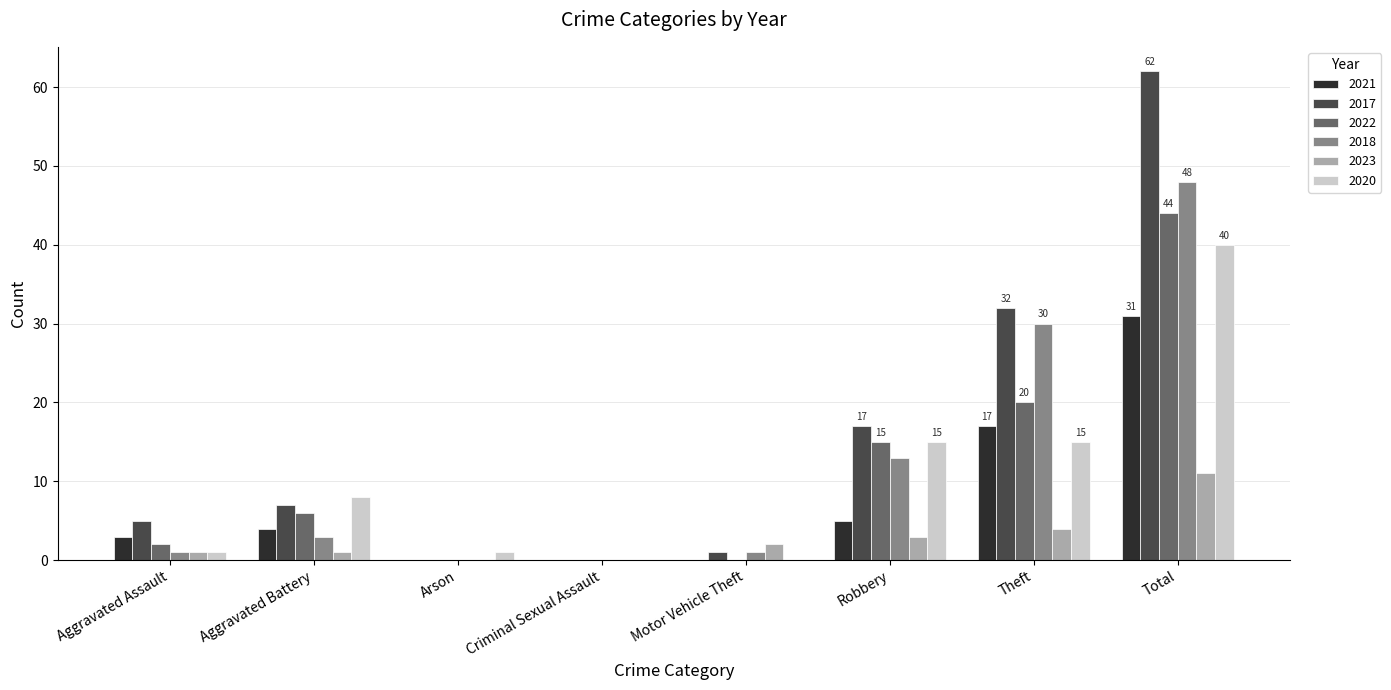

Reading right to left, transcribe all the data shown in this chart.

2021: 31	17	5	0	0	0	4	3
2017: 62	32	17	1	0	0	7	5
2022: 44	20	15	0	0	0	6	2
2018: 48	30	13	1	0	0	3	1
2023: 11	4	3	2	0	0	1	1
2020: 40	15	15	0	0	1	8	1